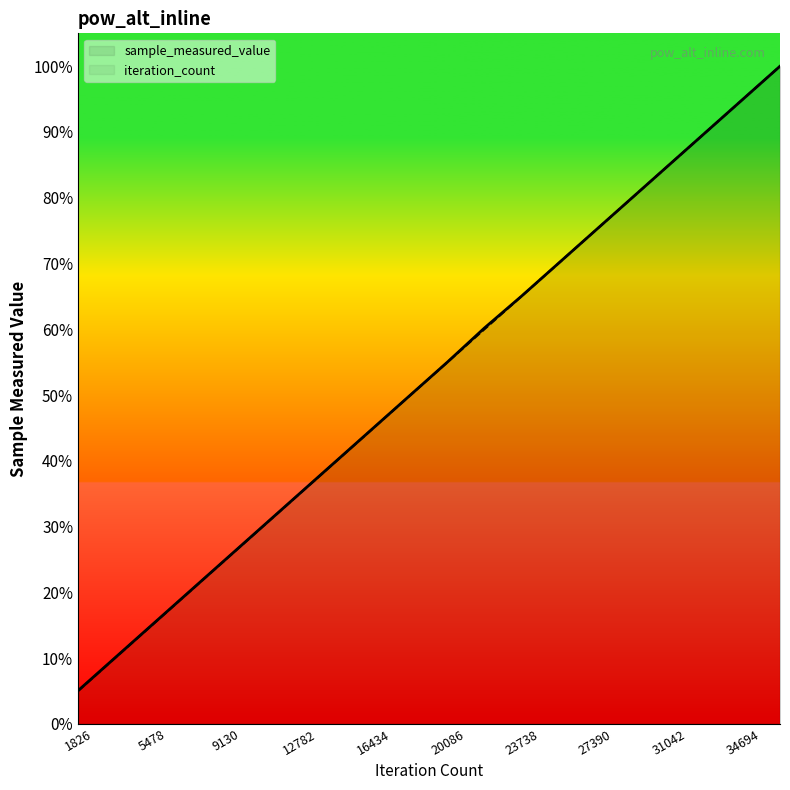

What are all the series names shown in the legend?

sample_measured_value, iteration_count